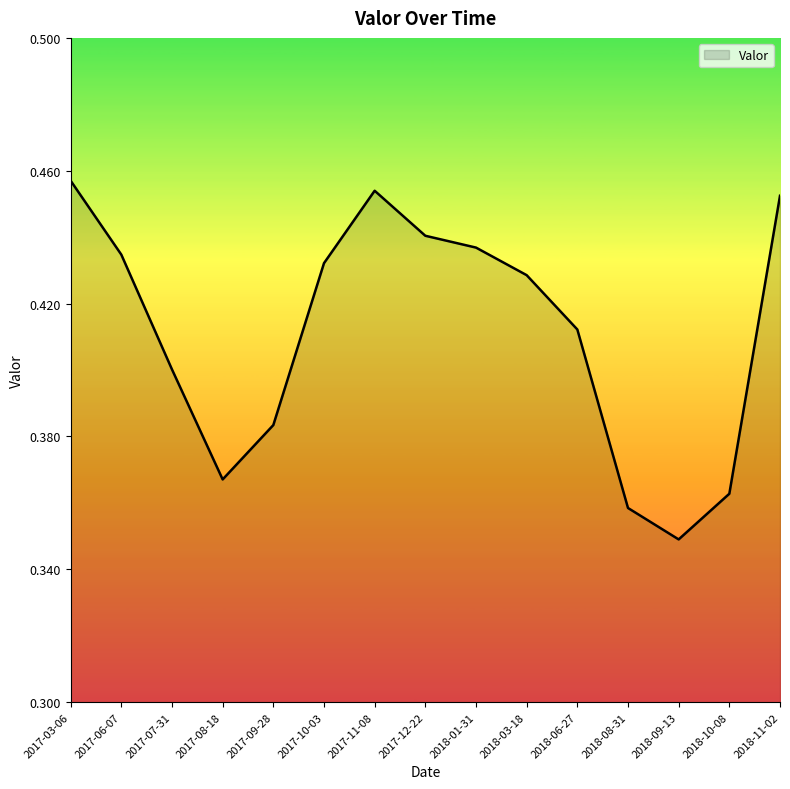

What position from the right is 2017-07-31?

13